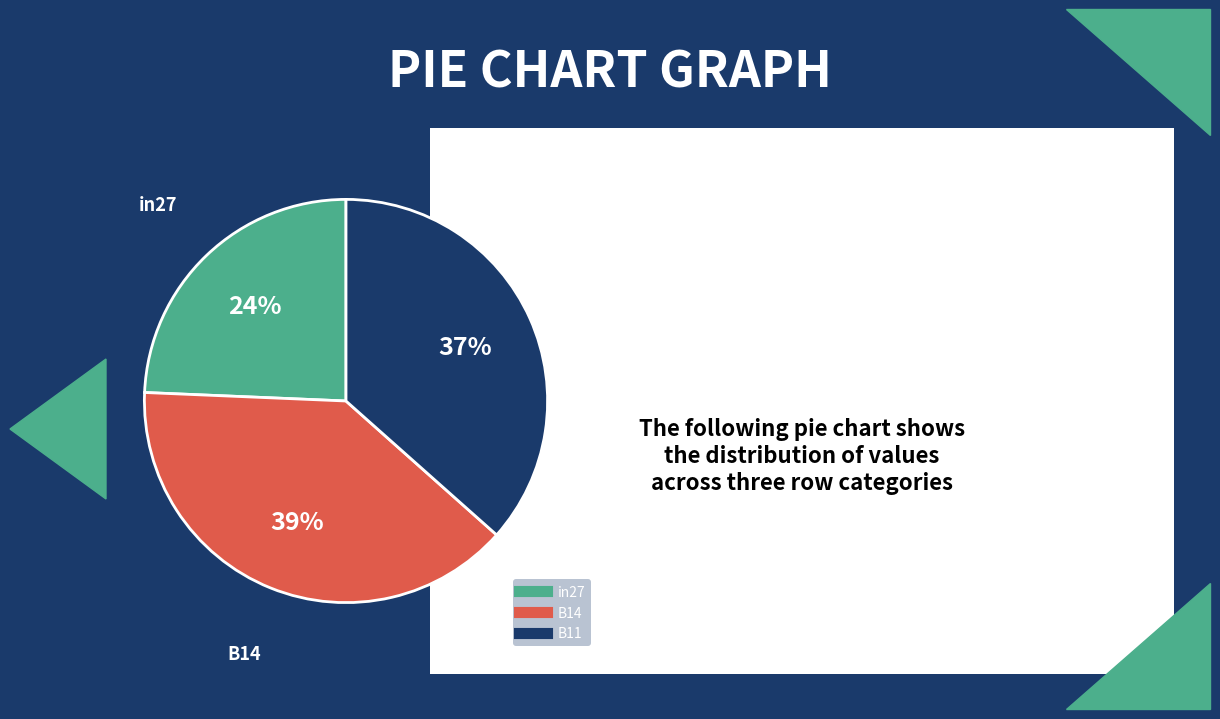

Do in27 and B14 together represent more than half of the pie?

Yes